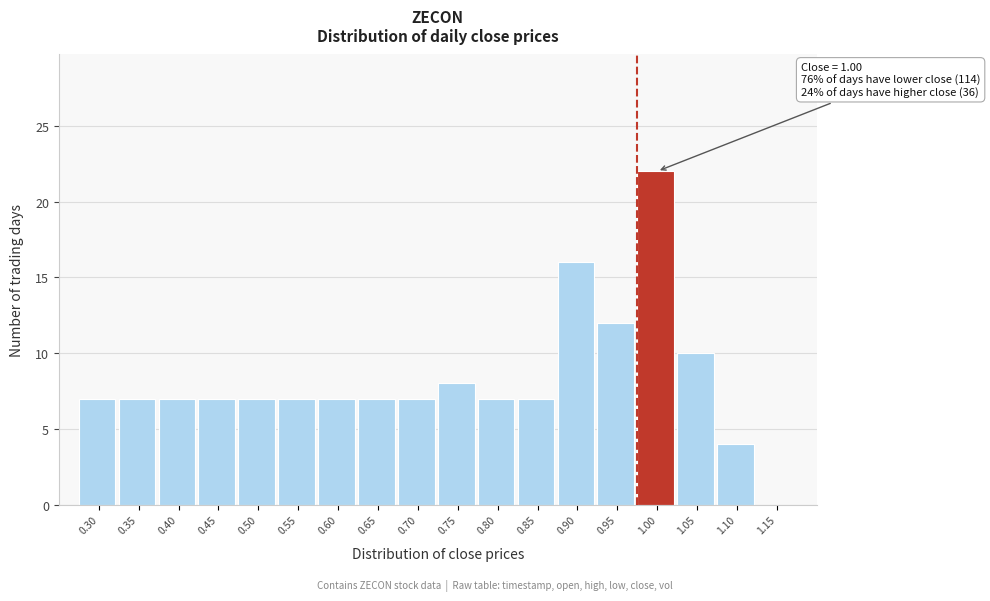

Reading right to left, list all the values displayed in this chart.

1.15=0	1.10=4	1.05=10	1.00=22	0.95=12	0.90=16	0.85=7	0.80=7	0.75=8	0.70=7	0.65=7	0.60=7	0.55=7	0.50=7	0.45=7	0.40=7	0.35=7	0.30=7